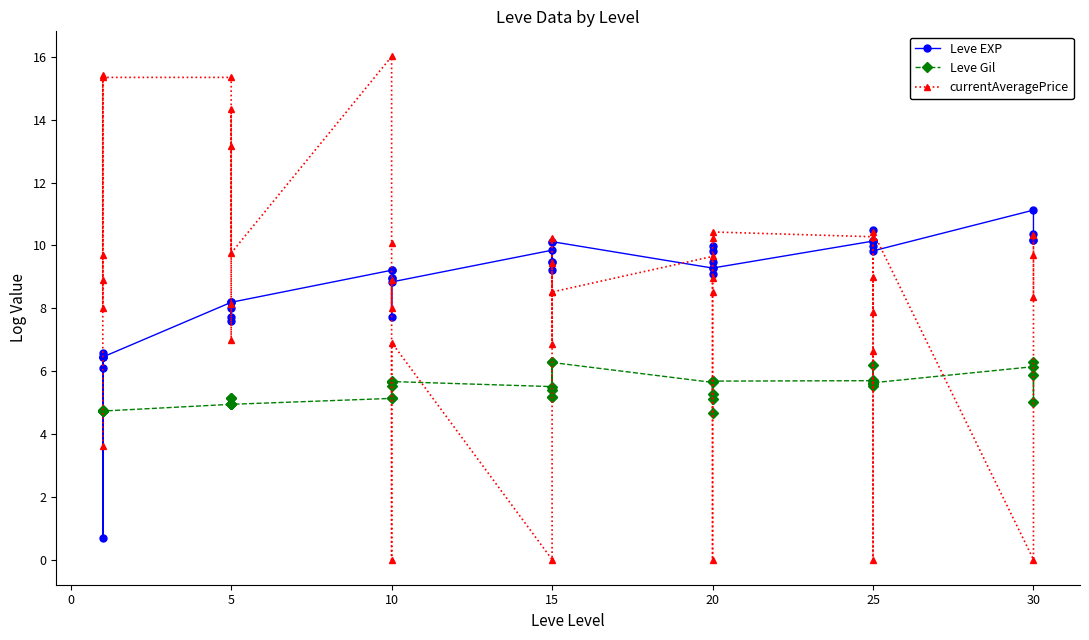

What are all the series names shown in the legend?

Leve EXP, Leve Gil, currentAveragePrice